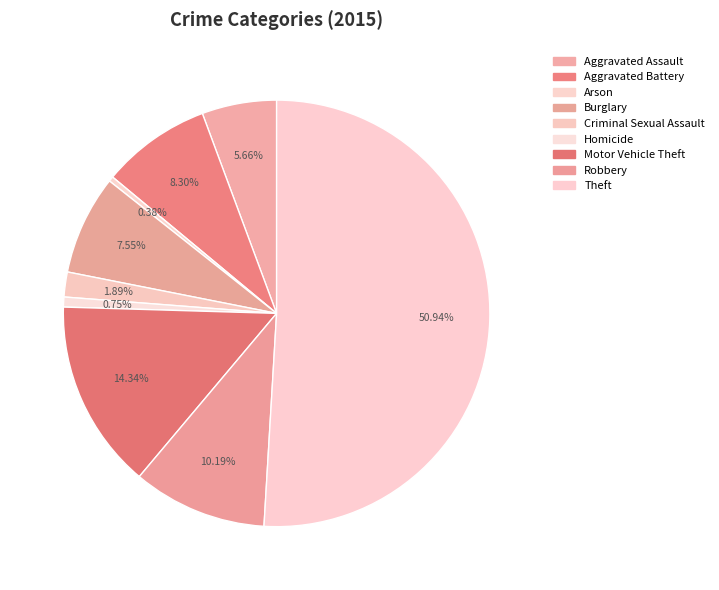

To the nearest percent, what portion does Theft represent?

51%